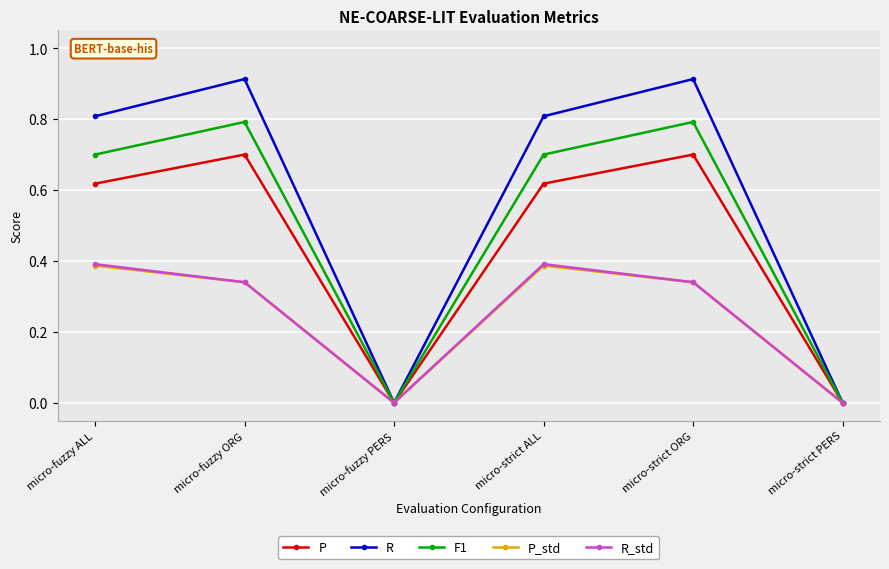

Which series has the largest total across all categories?

R